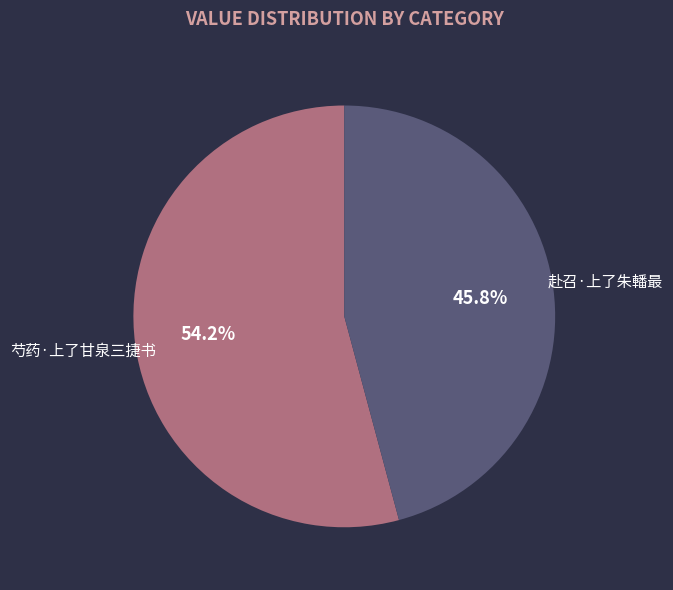

Which has a higher value, 芍药·上了甘泉三捷书 or 赴召·上了朱轓最?

芍药·上了甘泉三捷书